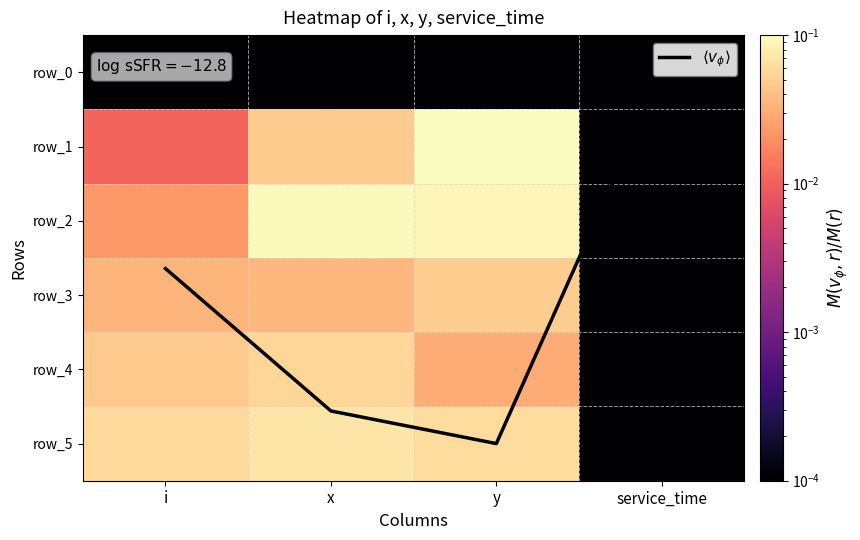

Which series changed the most between i and x?

$\langle v_\phi \rangle$